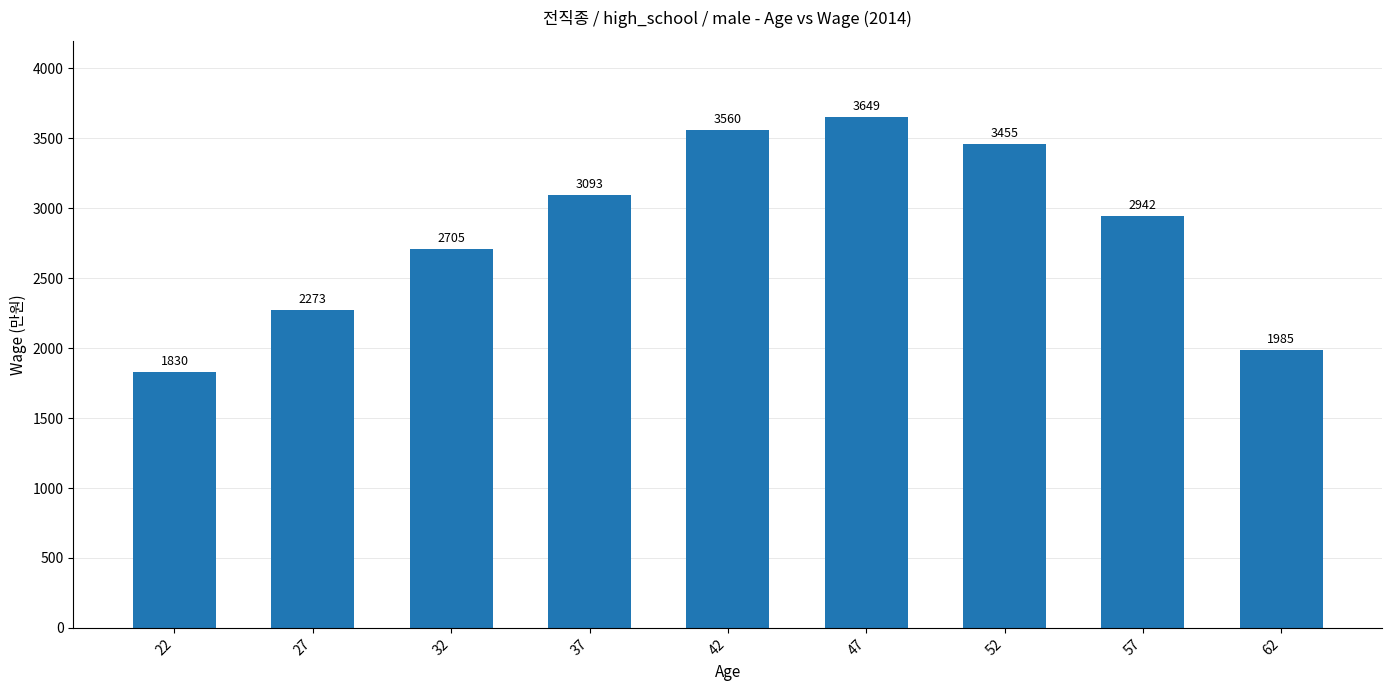

True or false: the data shows 3171 at 22.

False